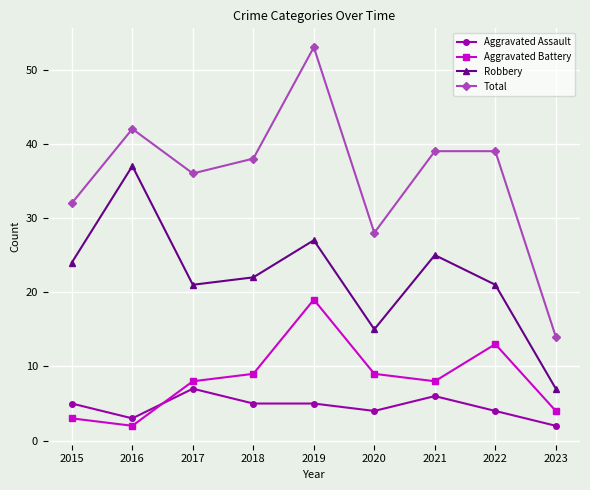

True or false: Total and Robbery cross at least once.

False